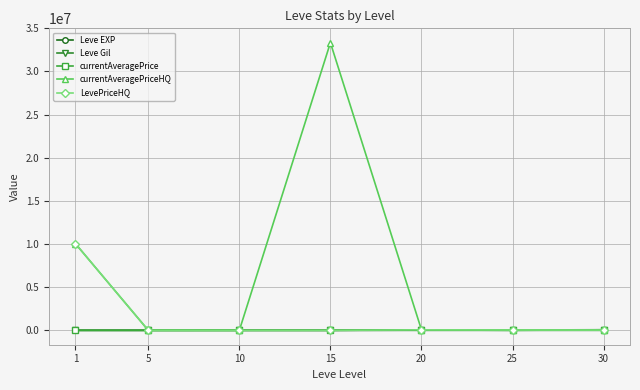

Between 15 and 25, which series saw the biggest shift?

currentAveragePriceHQ